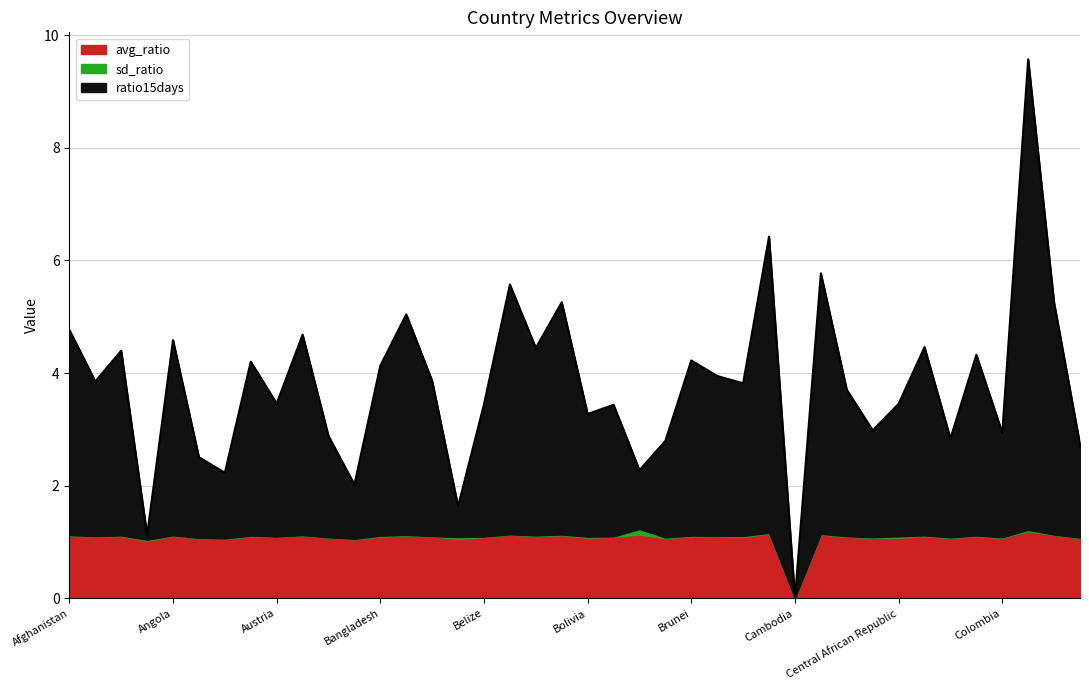

Reading left to right, list all the values displayed in this chart.

avg_ratio: Afghanistan=1.1	Albania=1.1	Algeria=1.1	Andorra=1.0	Angola=1.1	Argentina=1.1	Aruba=1.1	Australia=1.1	Austria=1.1	Azerbaijan=1.1	Bahamas=1.1	Bahrain=1.0	Bangladesh=1.1	Barbados=1.1	Belarus=1.1	Belgium=1.1	Belize=1.1	Benin=1.1	Bermuda=1.1	Bhutan=1.1	Bolivia=1.1	Bosnia and Herzegovina=1.1	Botswana=1.1	Brazil=1.1	Brunei=1.1	Bulgaria=1.1	Burkina Faso=1.1	Burundi=1.1	Cambodia=0.0	Cameroon=1.1	Canada=1.1	Cape Verde=1.1	Central African Republic=1.1	Chad=1.1	Chile=1.1	China=1.1	Colombia=1.1	Comoros=1.2	Congo=1.1	Costa Rica=1.1
sd_ratio: Afghanistan=0.0	Albania=0.0	Algeria=0.0	Andorra=0.0	Angola=0.0	Argentina=0.0	Aruba=0.0	Australia=0.0	Austria=0.0	Azerbaijan=0.0	Bahamas=0.0	Bahrain=0.0	Bangladesh=0.0	Barbados=0.0	Belarus=0.0	Belgium=0.0	Belize=0.0	Benin=0.0	Bermuda=0.0	Bhutan=0.0	Bolivia=0.0	Bosnia and Herzegovina=0.0	Botswana=0.1	Brazil=0.0	Brunei=0.0	Bulgaria=0.0	Burkina Faso=0.0	Burundi=0.0	Cambodia=0.0	Cameroon=0.0	Canada=0.0	Cape Verde=0.0	Central African Republic=0.0	Chad=0.0	Chile=0.0	China=0.0	Colombia=0.0	Comoros=0.0	Congo=0.0	Costa Rica=0.0
ratio15days: Afghanistan=4.8	Albania=3.9	Algeria=4.4	Andorra=1.1	Angola=4.6	Argentina=2.5	Aruba=2.2	Australia=4.2	Austria=3.5	Azerbaijan=4.7	Bahamas=2.9	Bahrain=2.0	Bangladesh=4.1	Barbados=5.0	Belarus=3.9	Belgium=1.6	Belize=3.4	Benin=5.6	Bermuda=4.4	Bhutan=5.3	Bolivia=3.3	Bosnia and Herzegovina=3.4	Botswana=2.3	Brazil=2.8	Brunei=4.2	Bulgaria=3.9	Burkina Faso=3.8	Burundi=6.4	Cambodia=0.0	Cameroon=5.8	Canada=3.7	Cape Verde=3.0	Central African Republic=3.5	Chad=4.5	Chile=2.8	China=4.3	Colombia=2.9	Comoros=9.6	Congo=5.2	Costa Rica=2.7